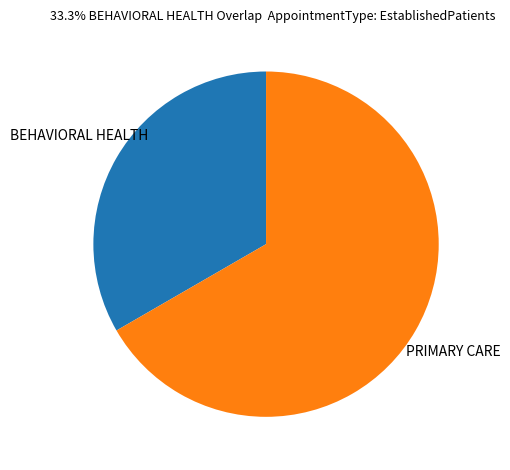

The BEHAVIORAL HEALTH slice represents 33% of the pie. True or false?

True